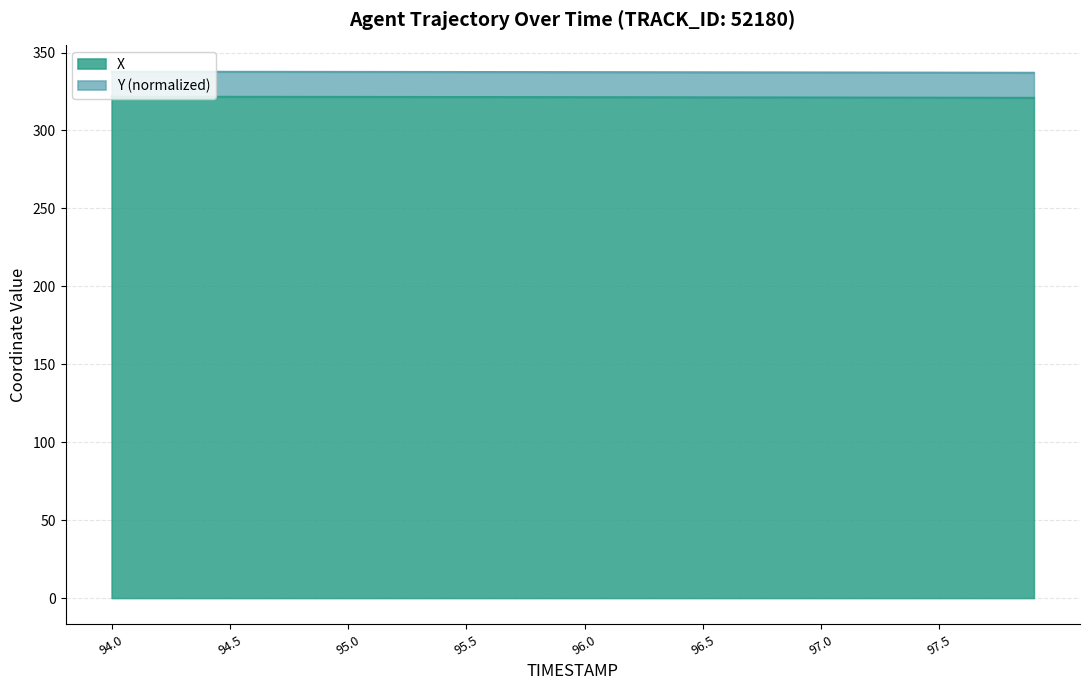

Which series has the largest range (max minus min)?

X